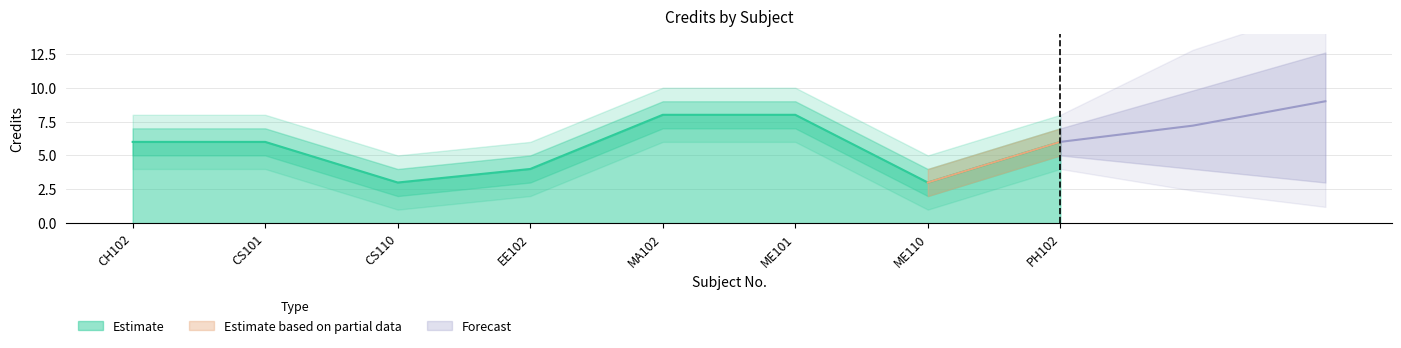

What is the total value across all series at ME101?

40